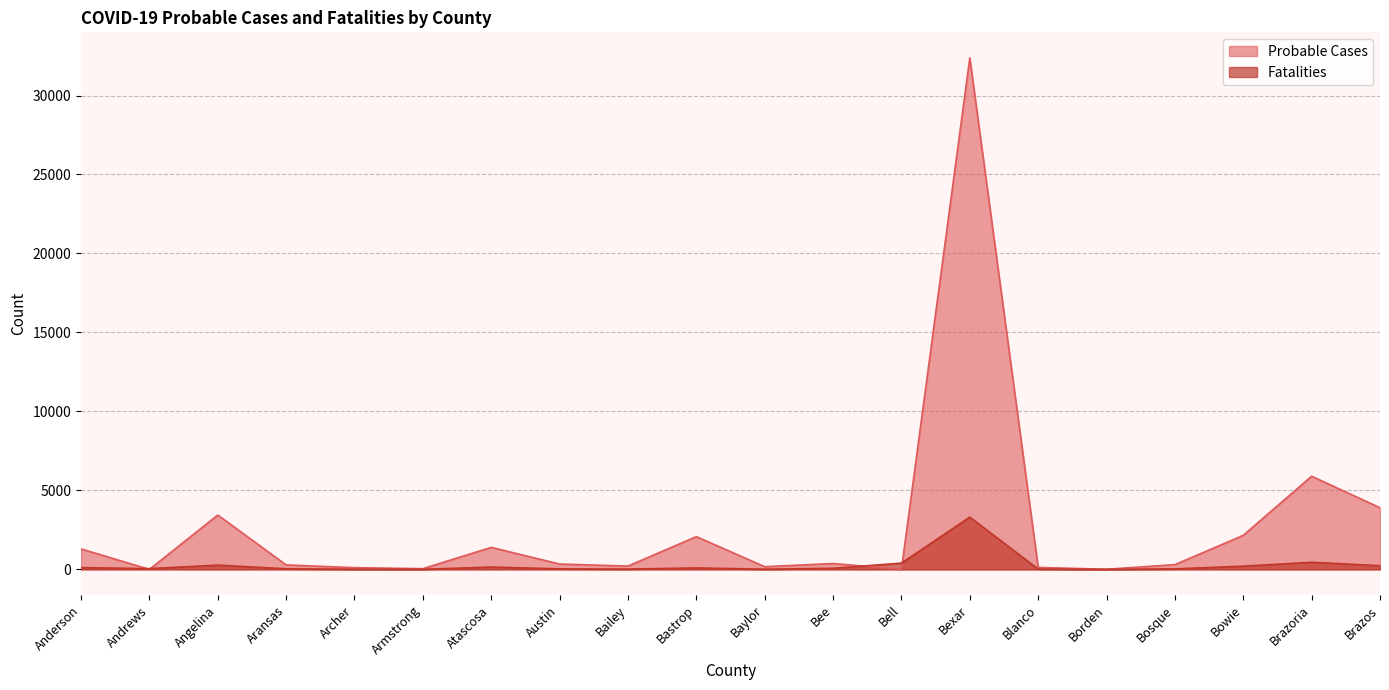

What is the difference between the maximum and minimum values in the Probable Cases series?

32380